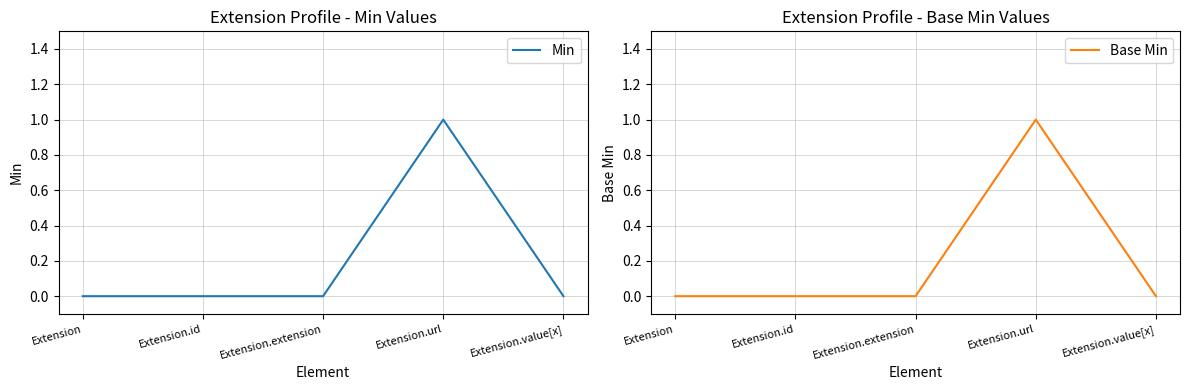

True or false: Min and Base Min cross at least once.

False